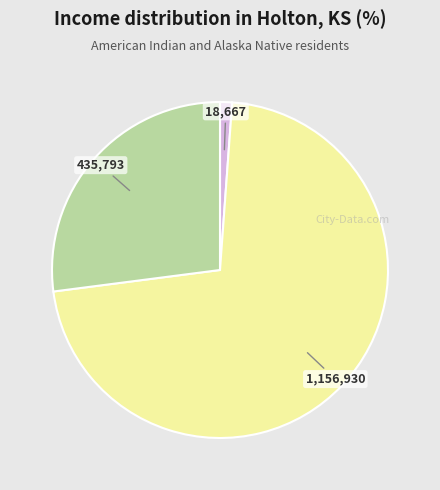

Which category accounts for the majority?

1,156,930